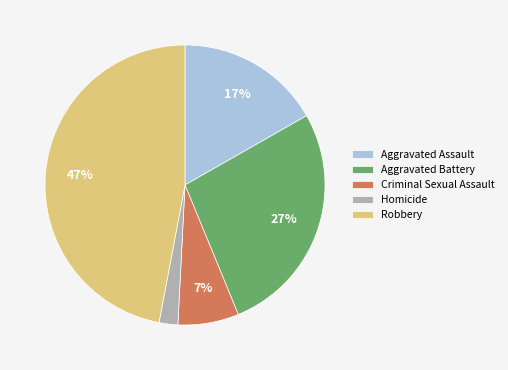

Is there any slice that represents more than half of the pie?

No